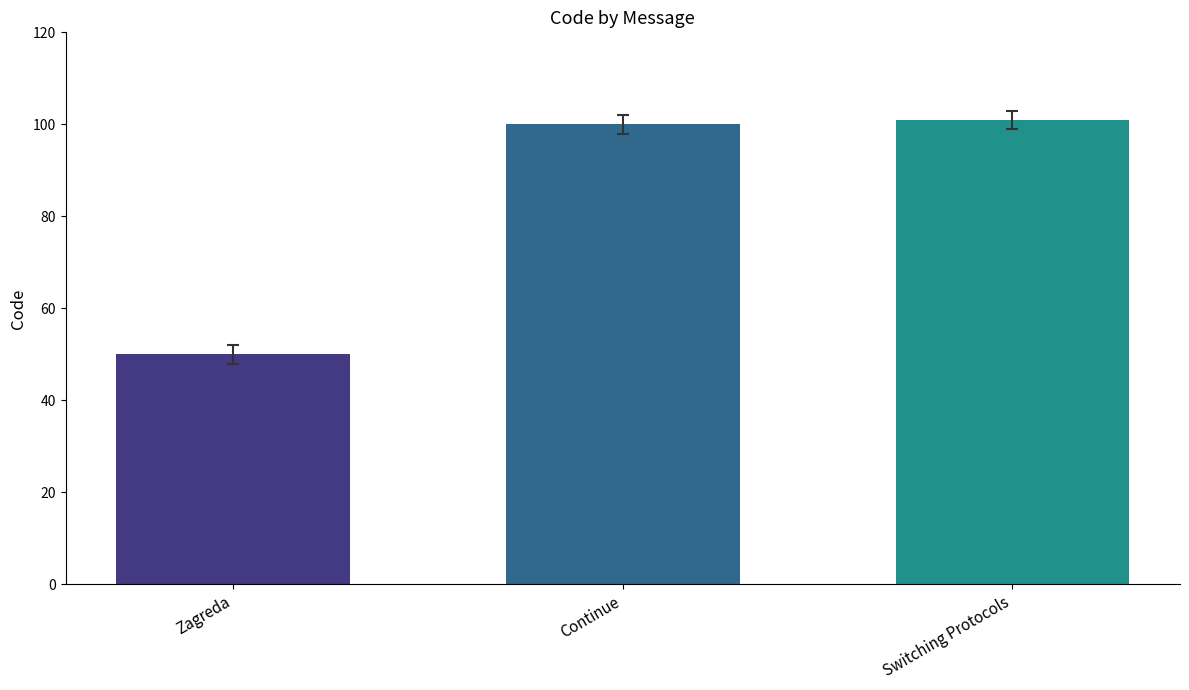

Rank the categories by value from highest to lowest.

Switching Protocols, Continue, Zagreda